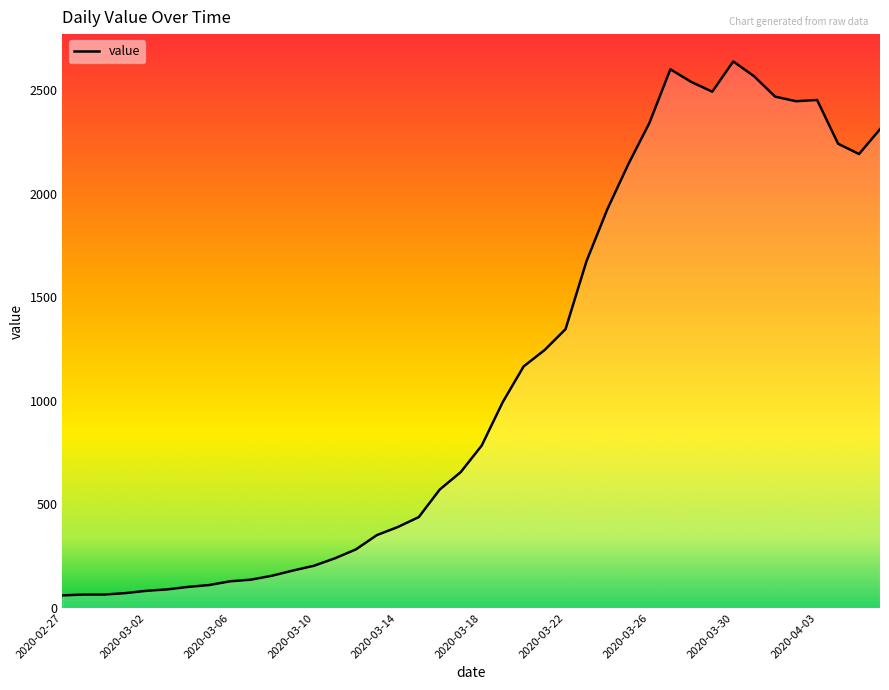

What is the maximum value shown in the chart?

2638